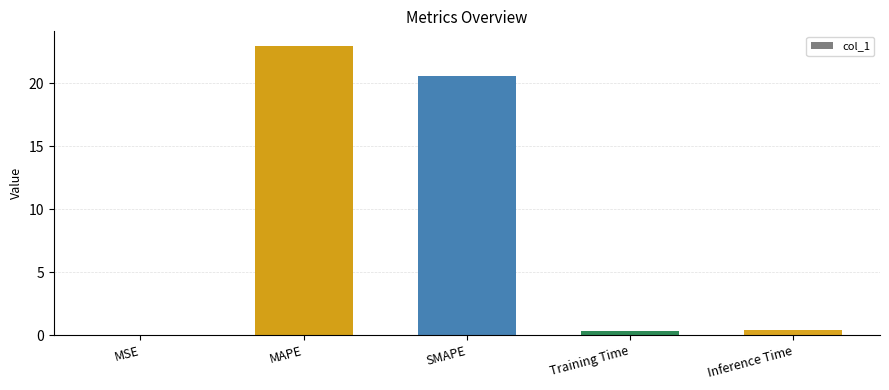

How many categories are shown in the chart?

5